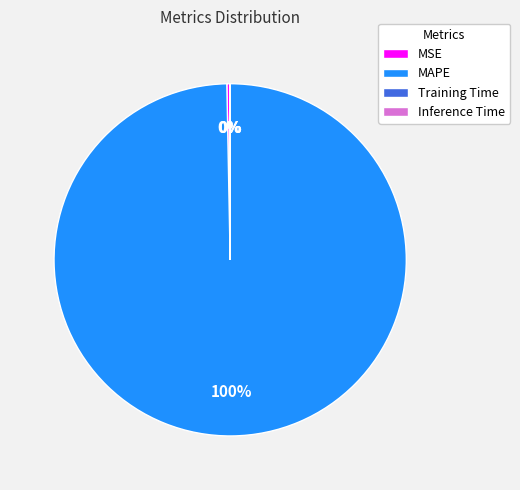

To the nearest percent, what percentage of the pie is MAPE?

100%